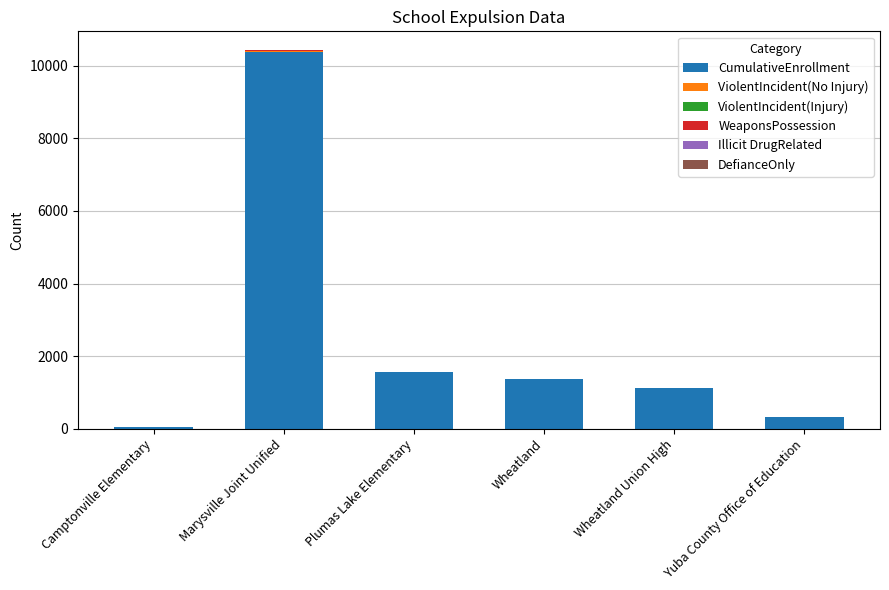

What is the maximum value for CumulativeEnrollment?

10378